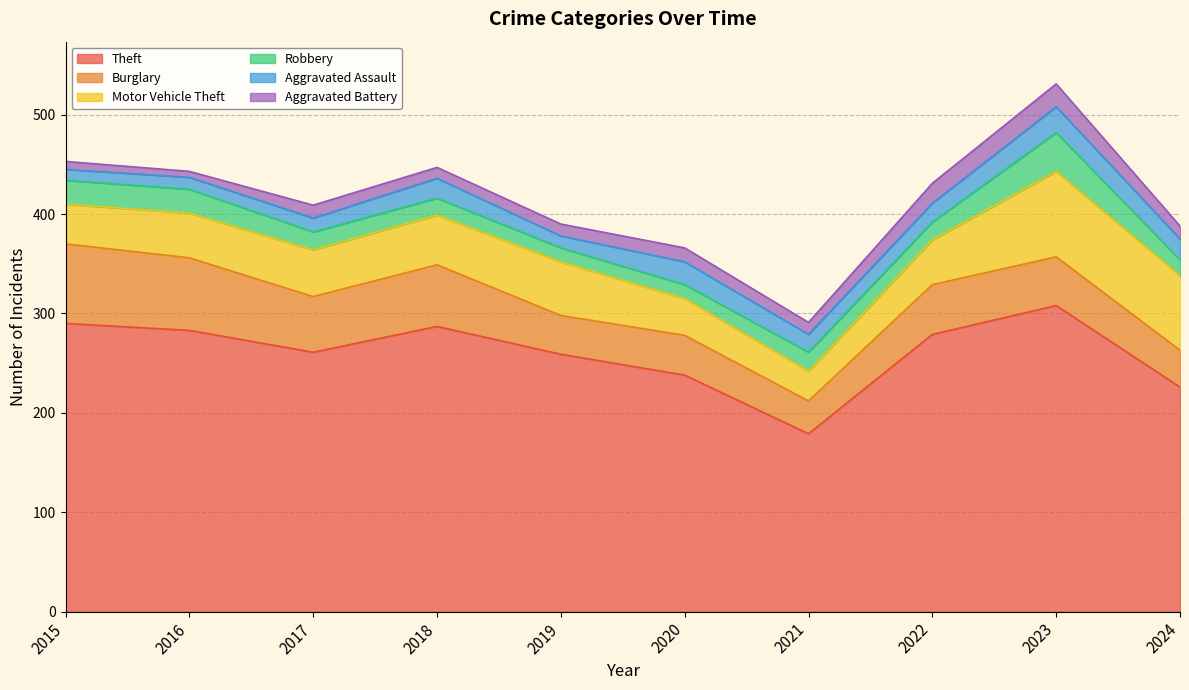

At which label does Robbery first exceed 18?

2015